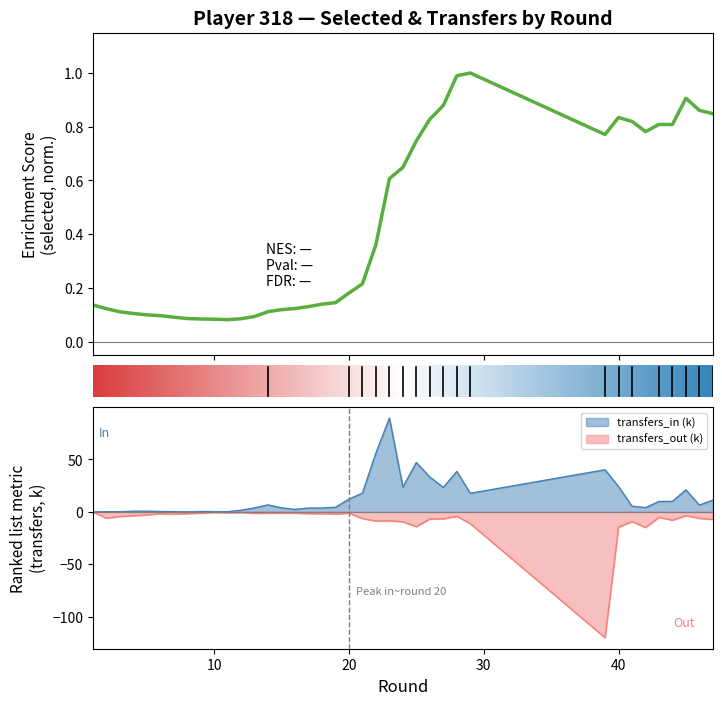

What is the approximate value of transfers_in at 45?

21.0